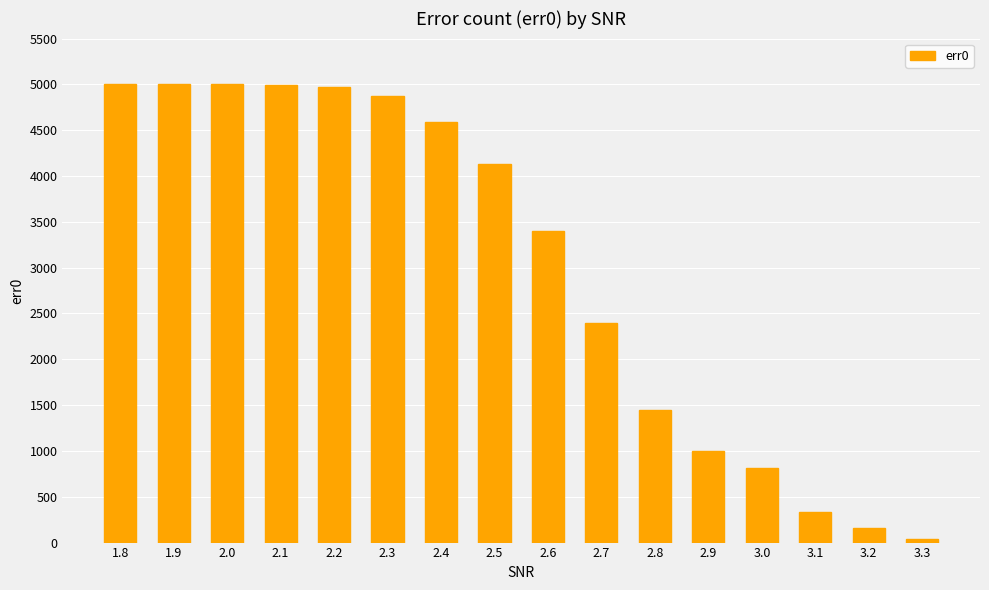

Between 2.6 and 1.8, which is larger?

1.8